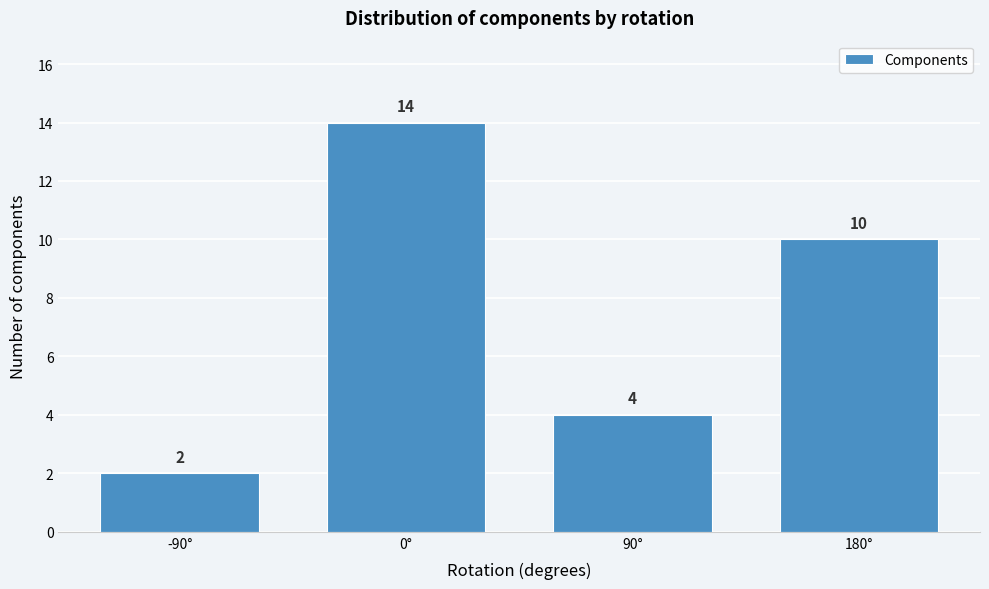

Reading left to right, extract all data points from this chart.

-90°=2	0°=14	90°=4	180°=10